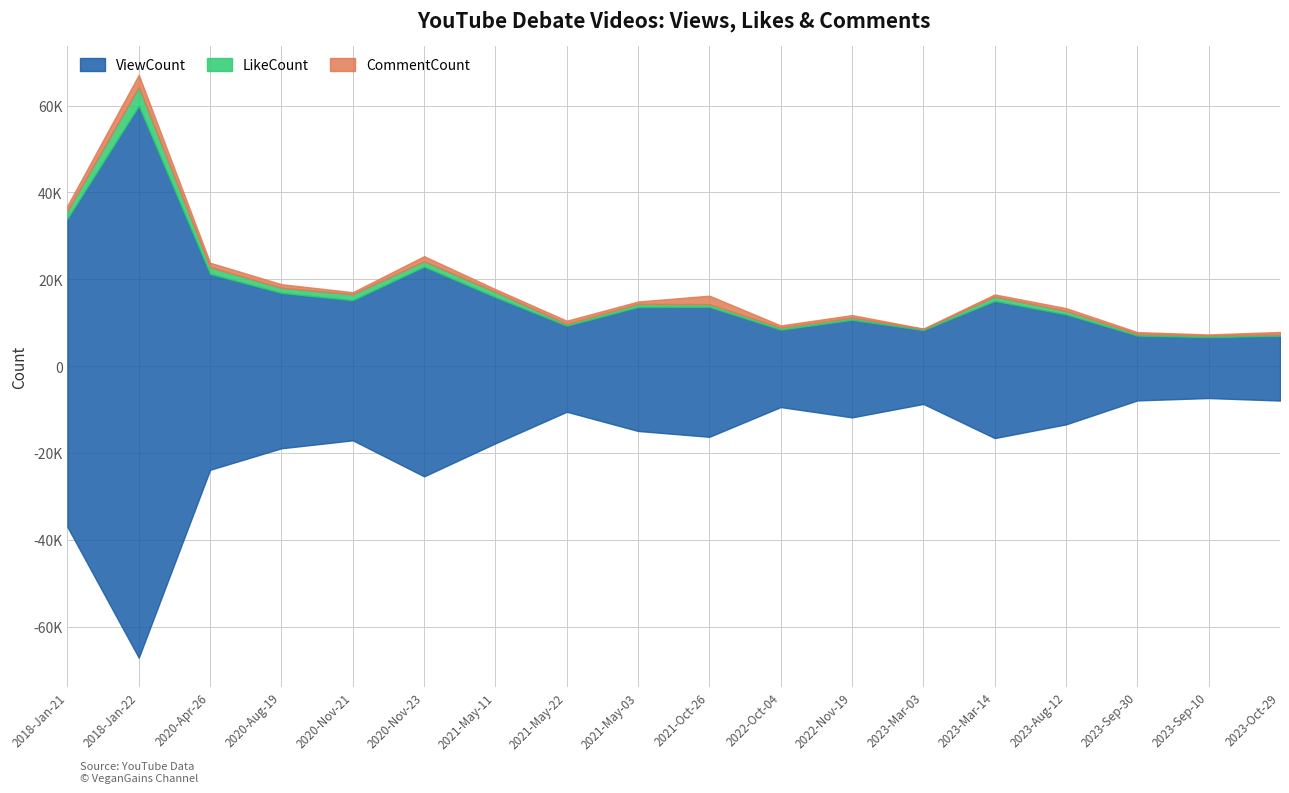

What position from the left is 2020-Apr-26?

3